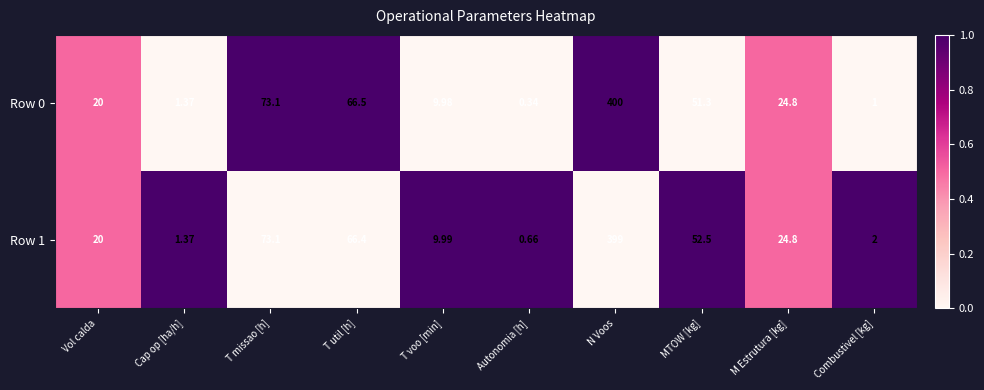

At which label does Row 1 reach its peak?

N Voos